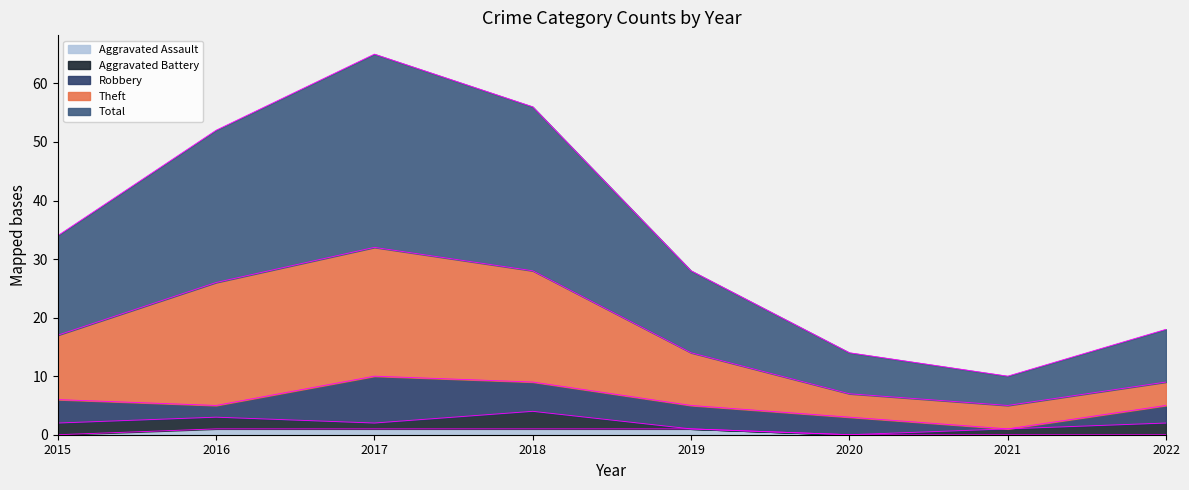

The Aggravated Assault series shows 0 at 2022. True or false?

True